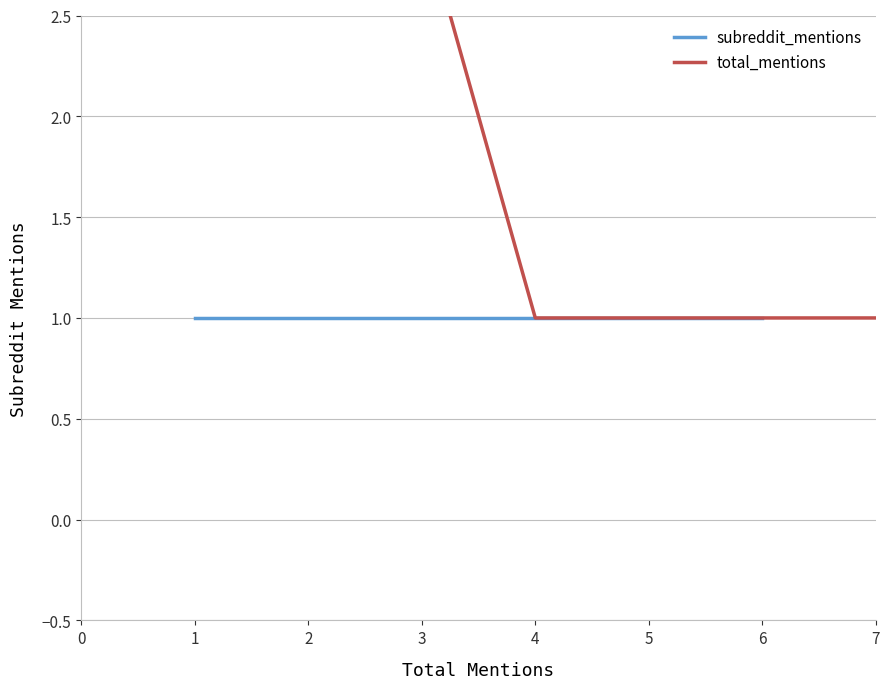

What is the minimum value shown in the chart?

1